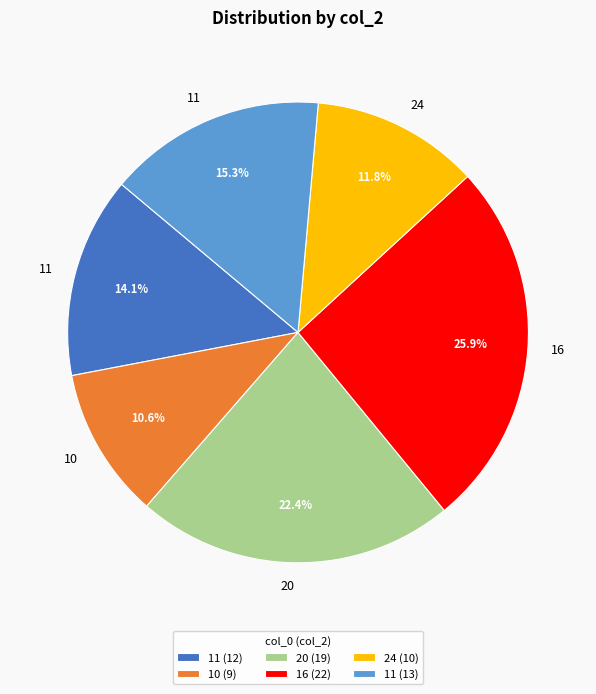

How much of the chart is everything except 20 (19)?

77.6%